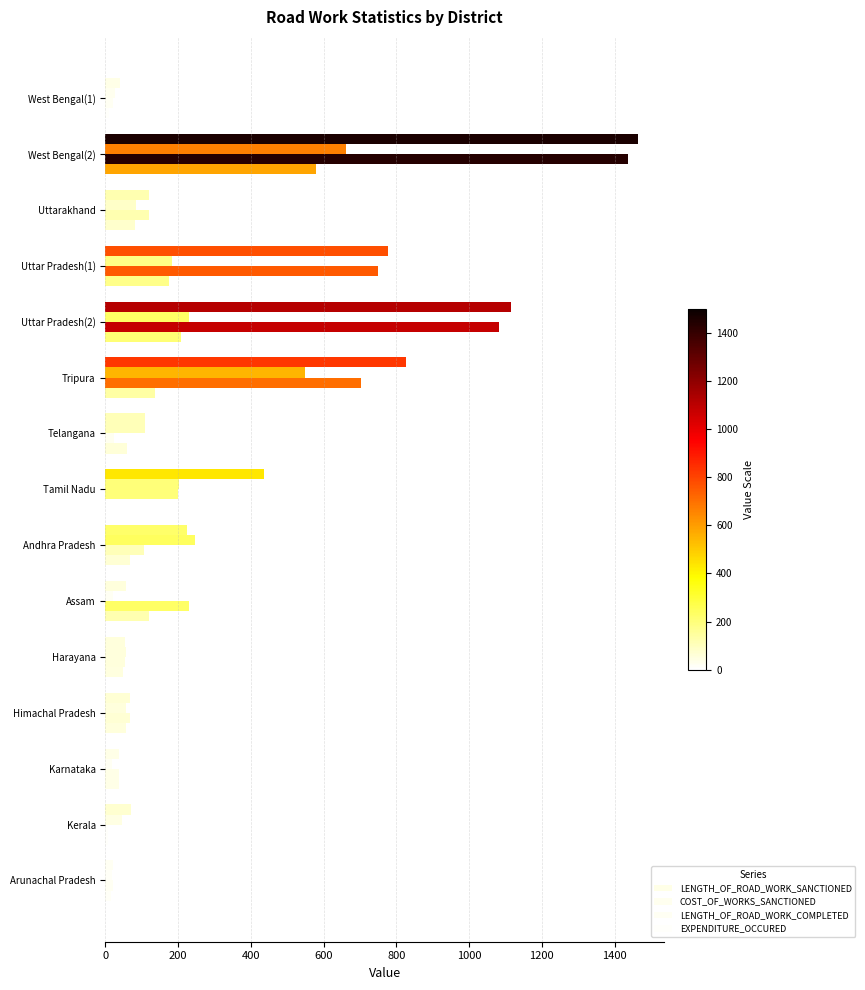

How many series are shown in this chart?

4